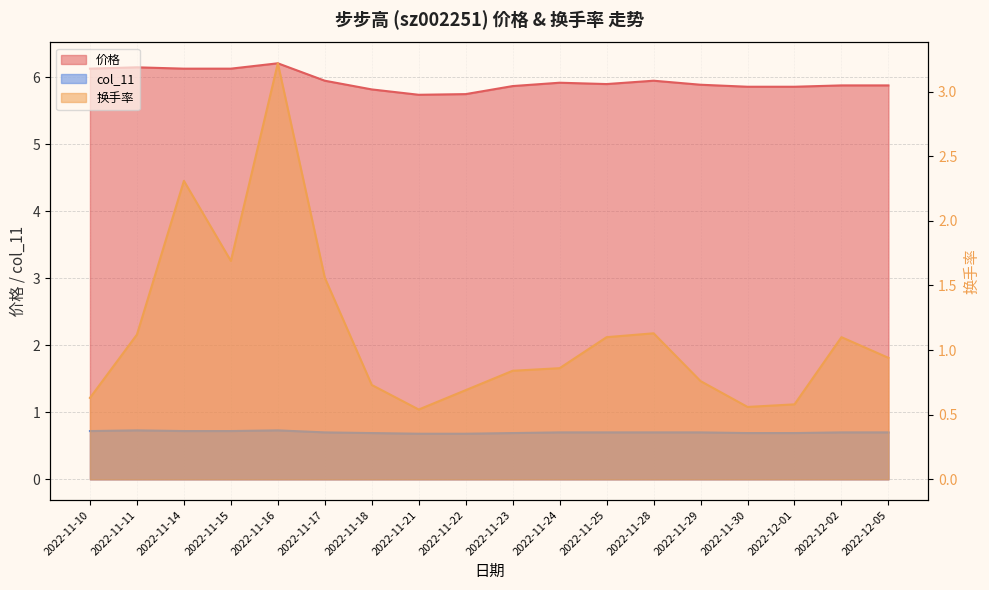

Which series has the largest range (max minus min)?

换手率